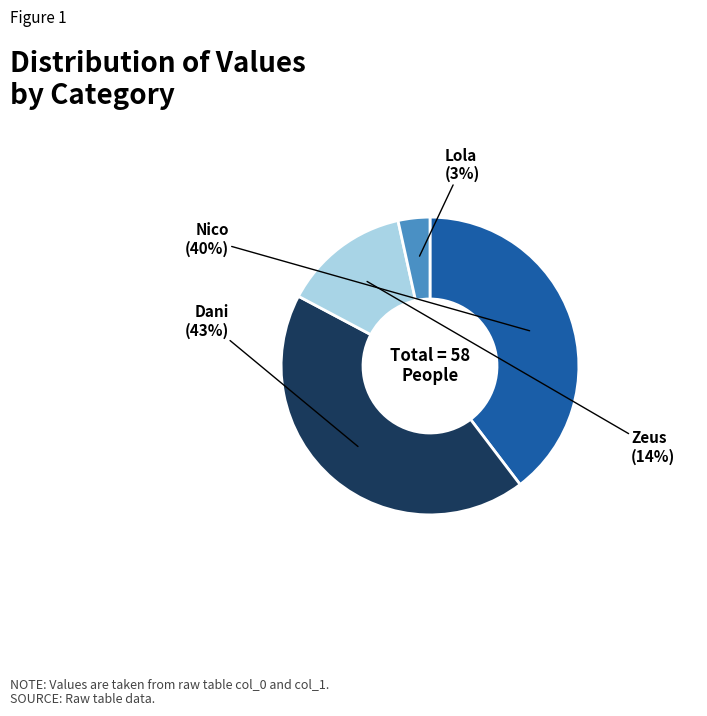

Is there a majority slice in this chart?

No